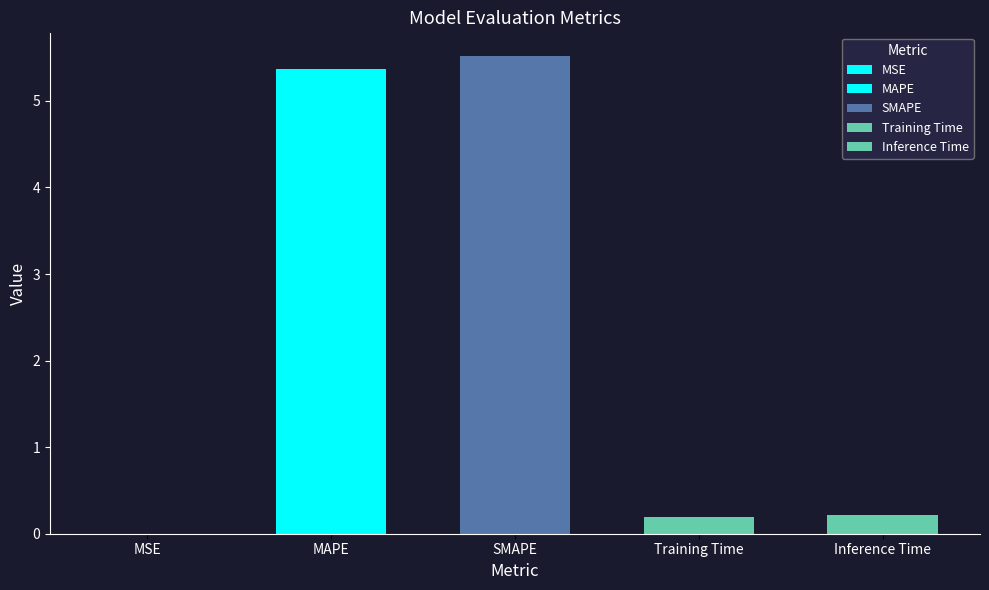

The value at Inference Time is 0.3. True or false?

False